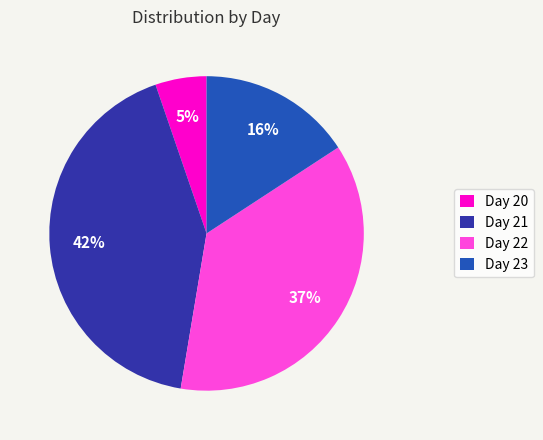

To the nearest percent, what percentage of the pie is Day 20?

5%